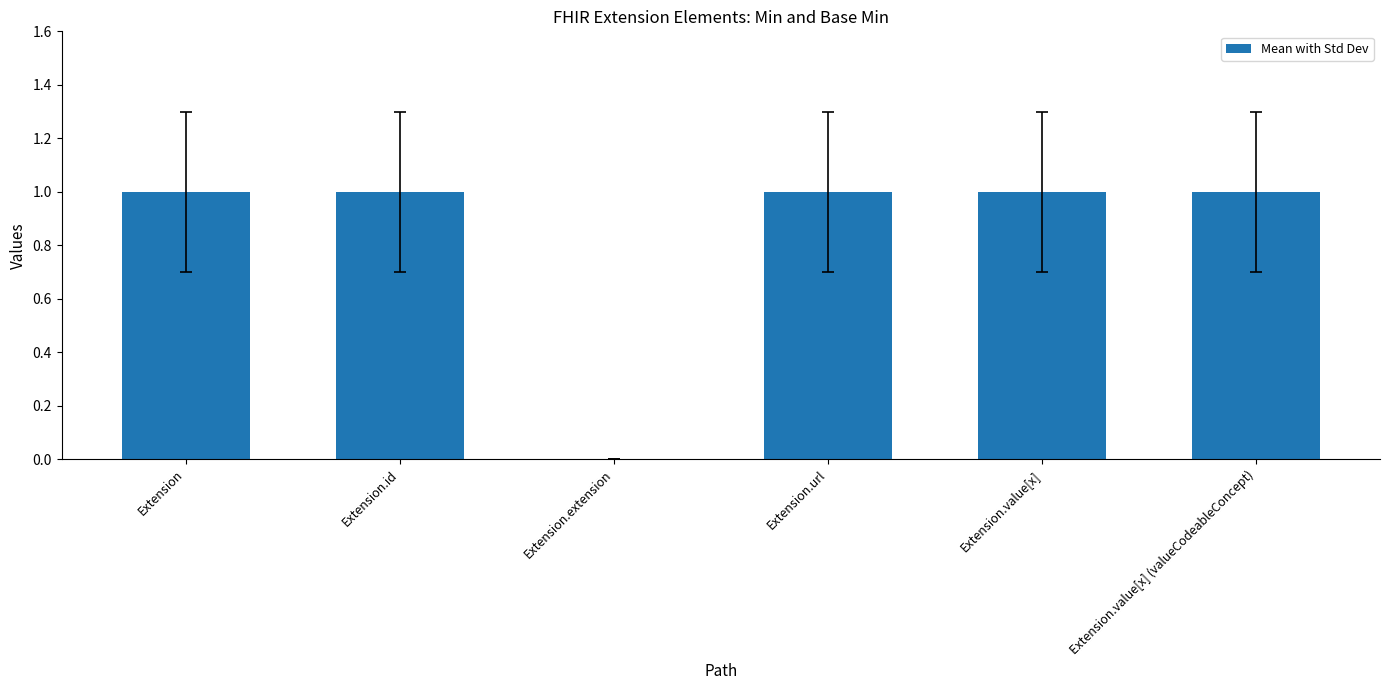

The chart shows a value of 0 at Extension.extension. True or false?

True